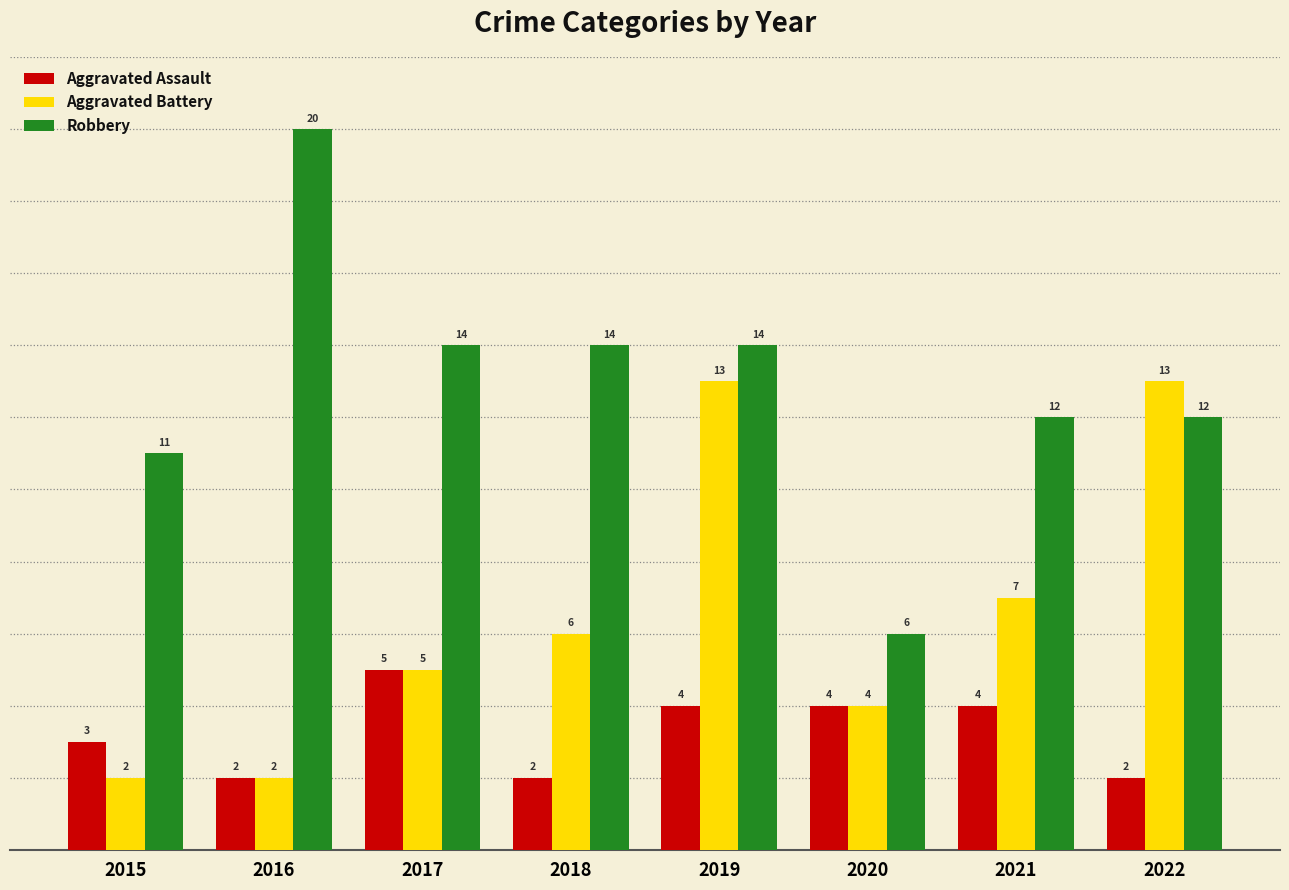

Are the bars grouped side by side (vs. stacked)?

Yes